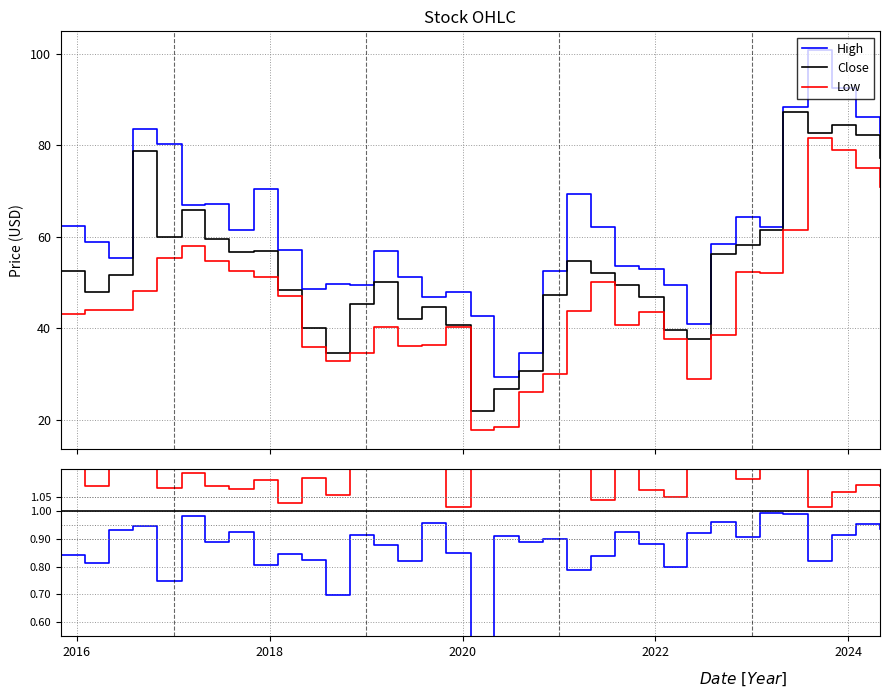

What is the sum of all Close/Low values?

41.6